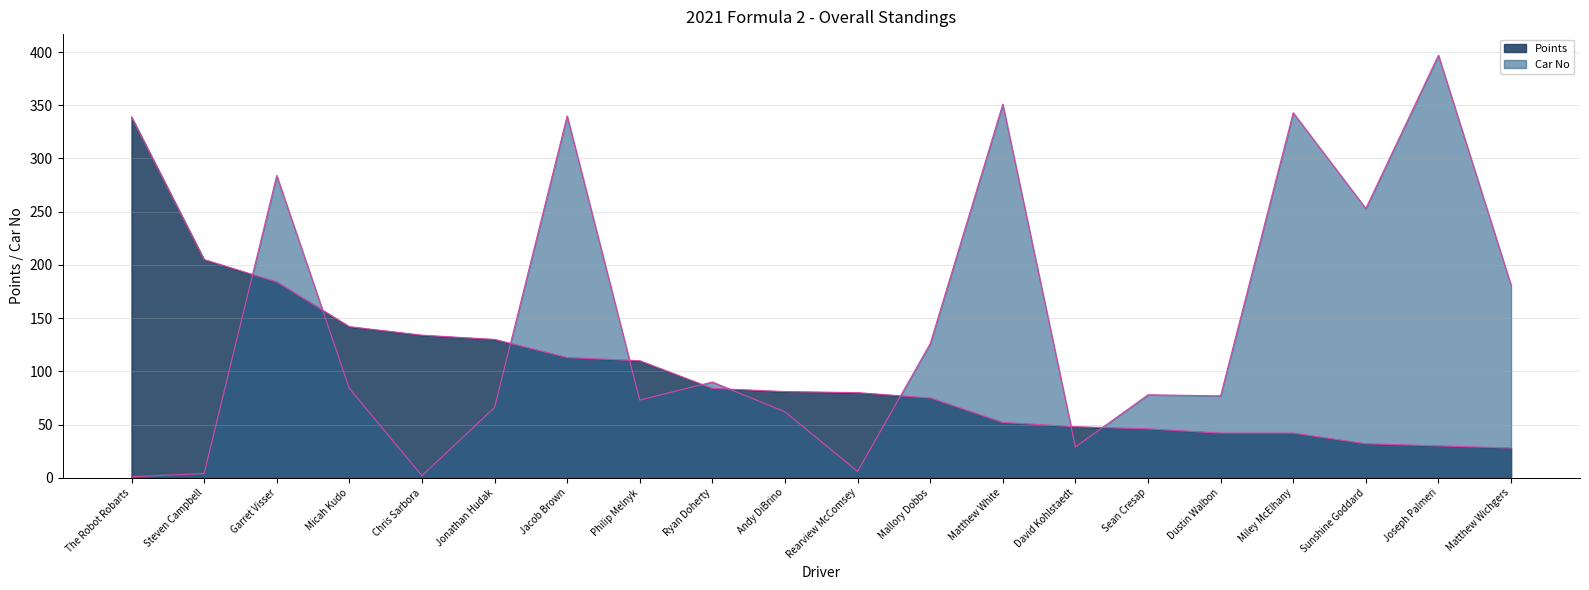

How many data points in Car No are less than 84?

10